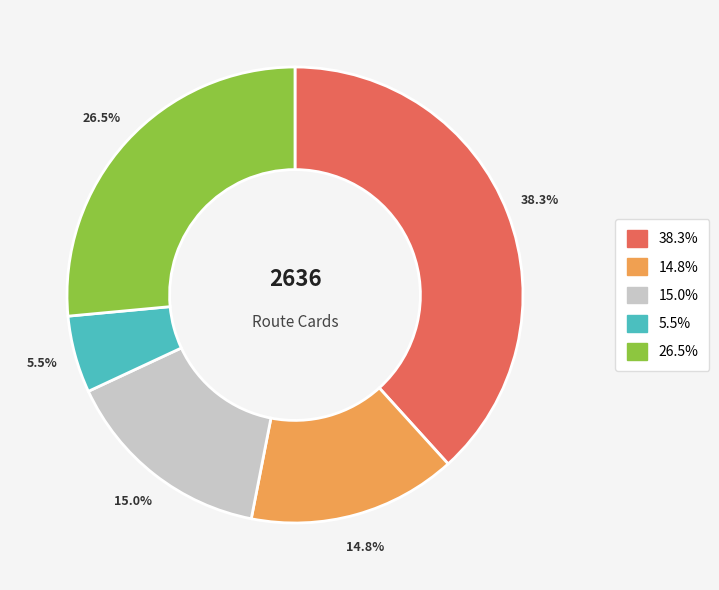

Is there a majority slice in this chart?

No